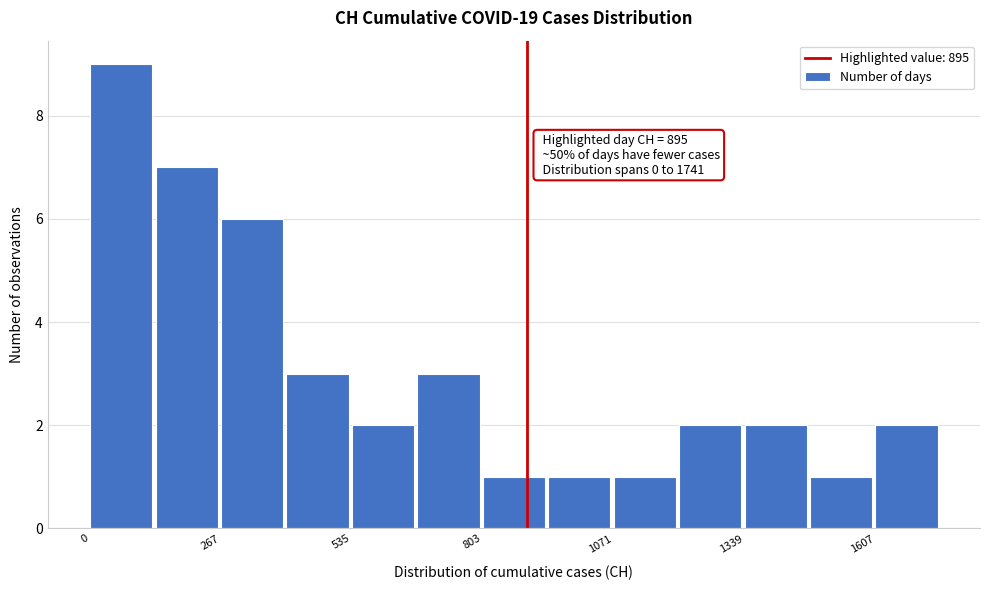

Read against the x-axis, roughly where is the centre of the tallest bar?

50